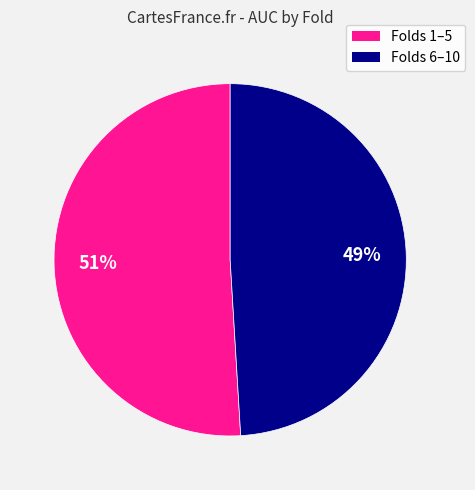

To the nearest percent, what is the average slice percentage?

50%